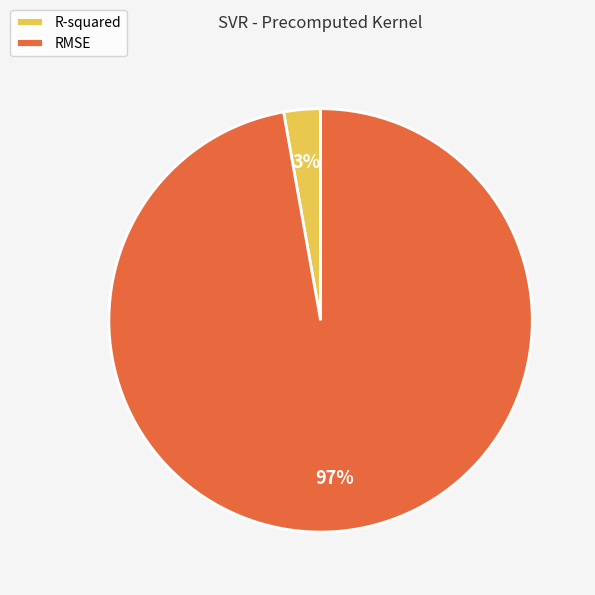

Do RMSE and R-squared together represent more than half of the pie?

Yes